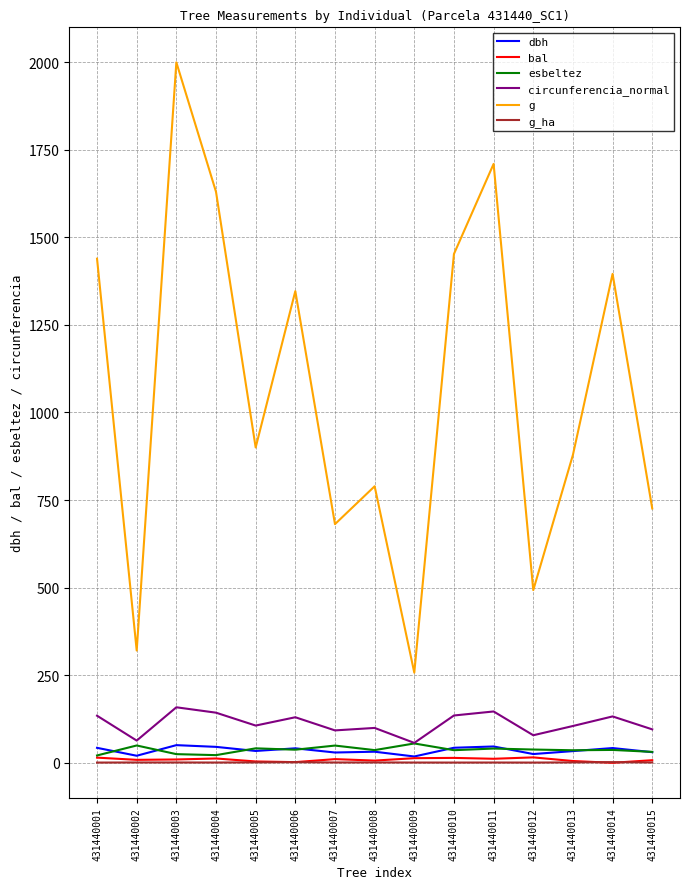

At which label does g_ha first exceed 1?

431440002